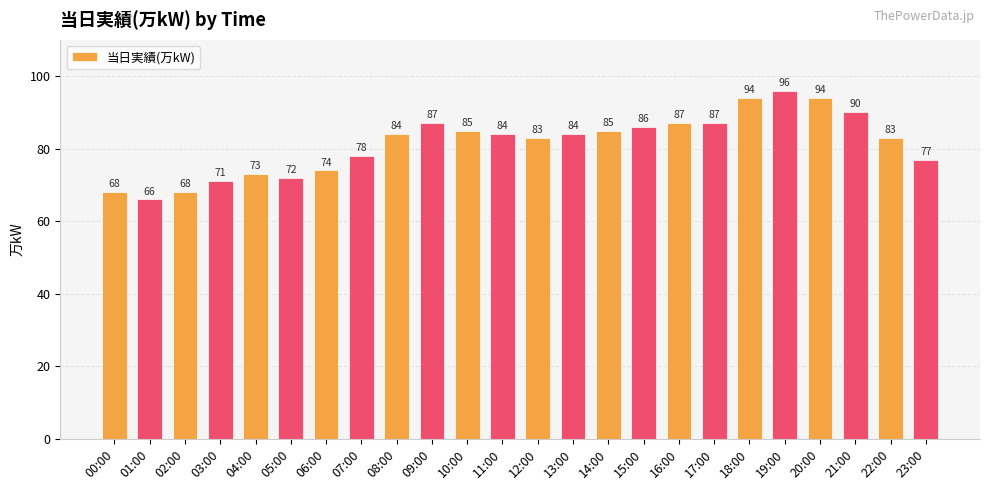

True or false: the data shows 94 at 20:00.

True